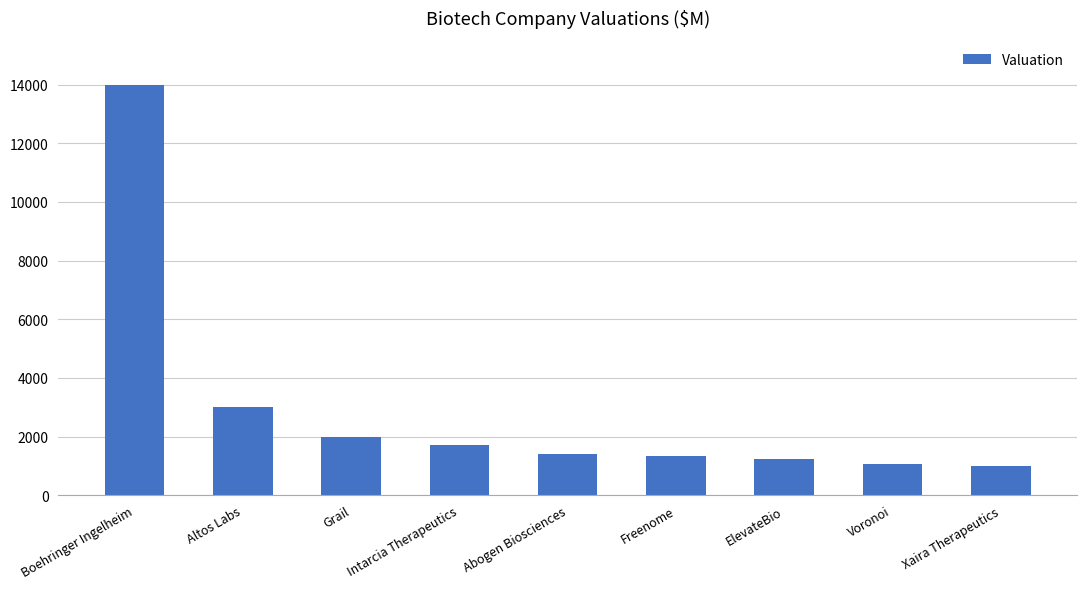

What is the value of the 4th bar from the left?

1700